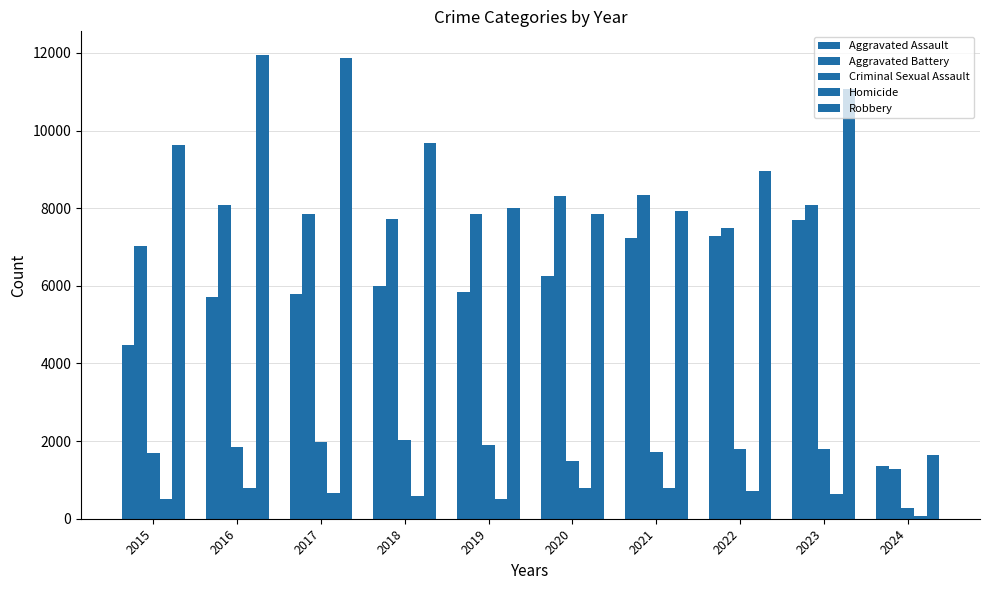

At which label does Criminal Sexual Assault first exceed 1792?

2016